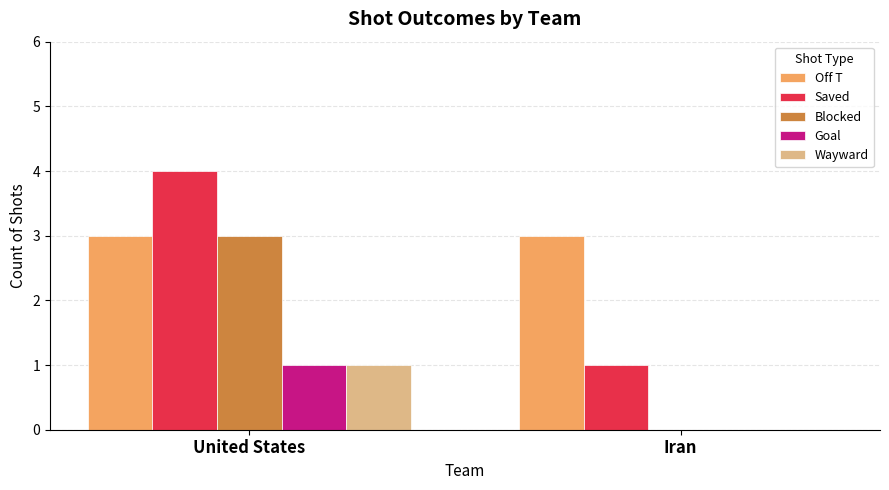

At which category is the sum across all series the highest?

United States